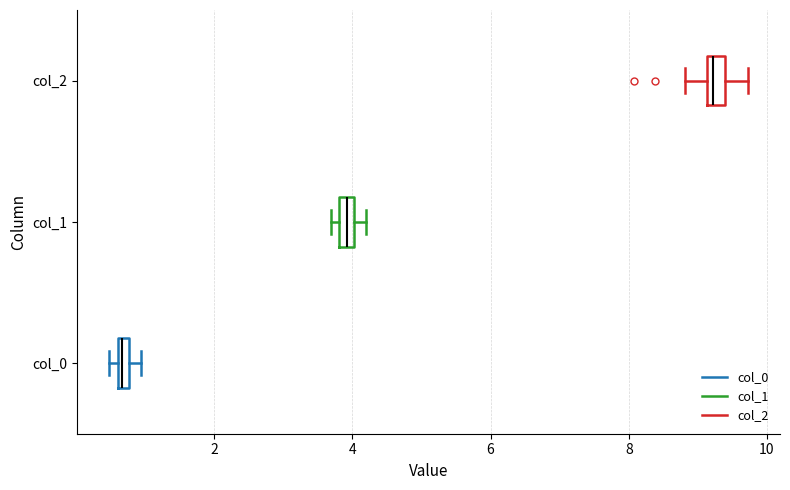

Where is the right edge of the box for col_1 on the x-axis? The values are not printed on the chart, so give them approximately, as read against the axis.

4.0